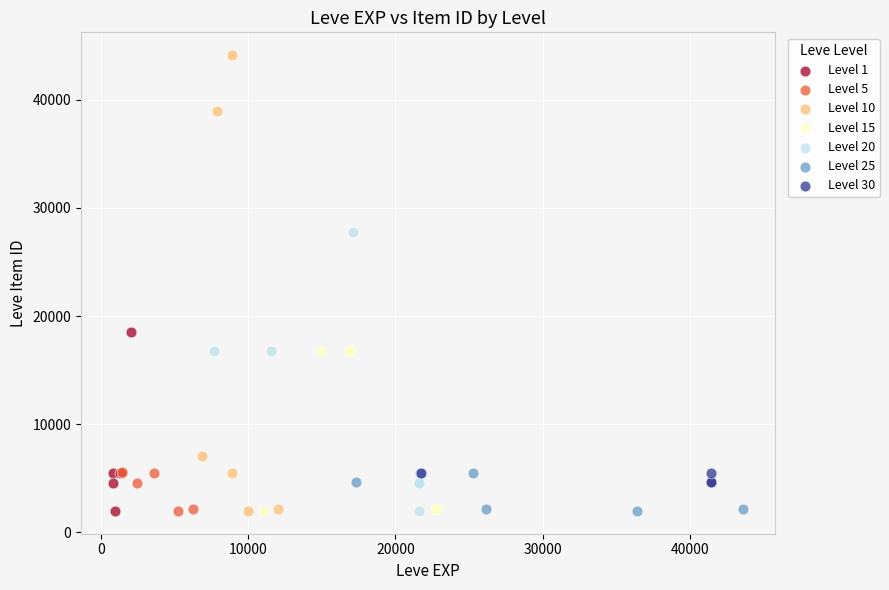

Which series has the widest spread of Y values?

Level 10